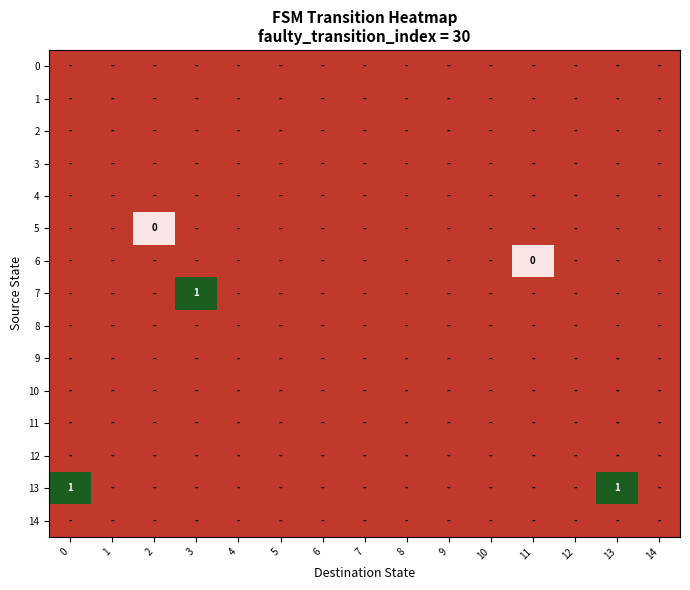

Read the 11 value at 1.

-0.5